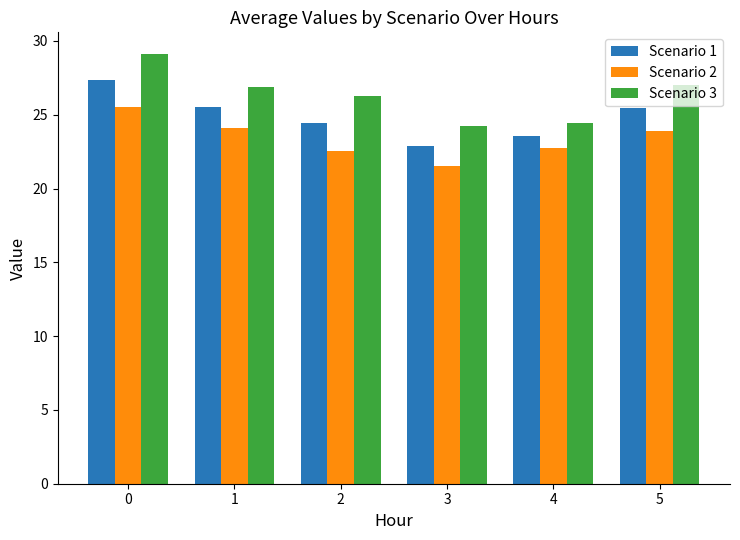

The value of Scenario 1 at 5 is 35.1. True or false?

False